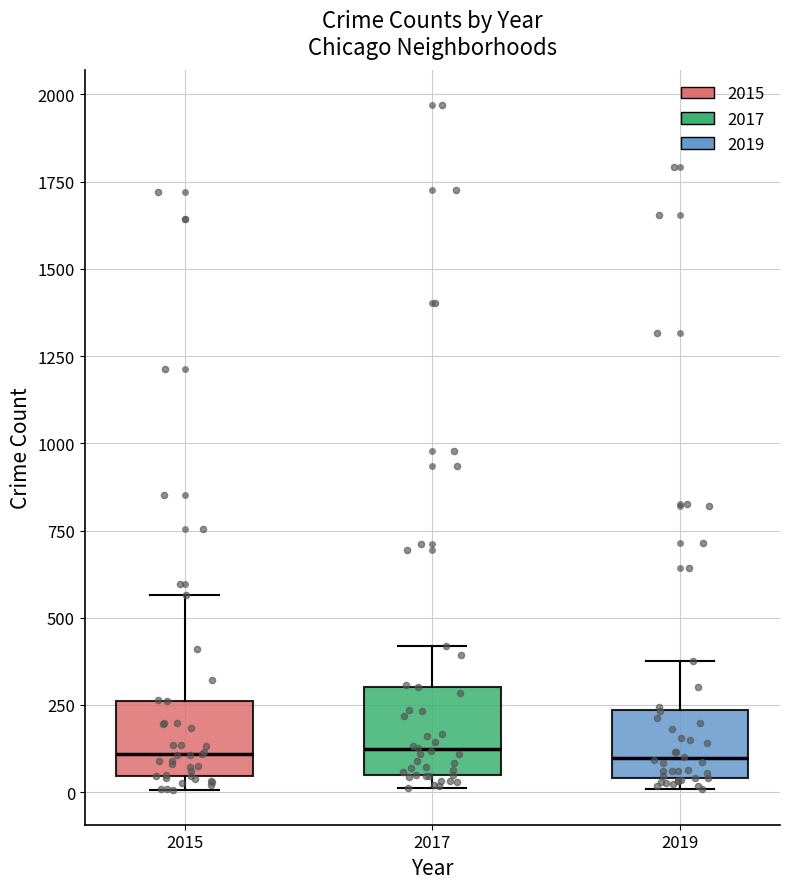

Where does the median line of the box at x = 2015 sit on the y-axis? The values are not printed on the chart, so give them approximately, as read against the axis.

100